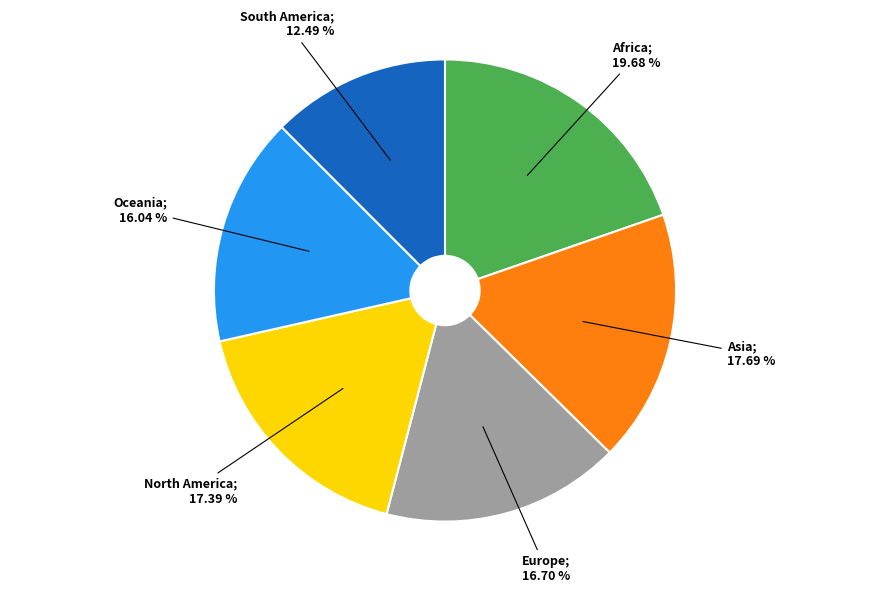

Count the number of slices in the pie.

6